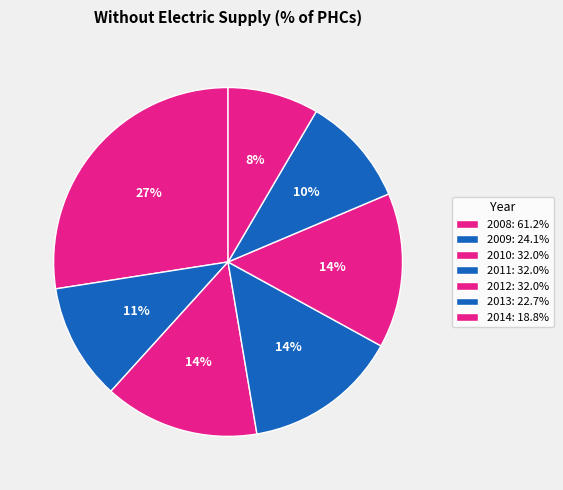

To the nearest percent, what is the combined percentage of 2013 and 2014?

19%